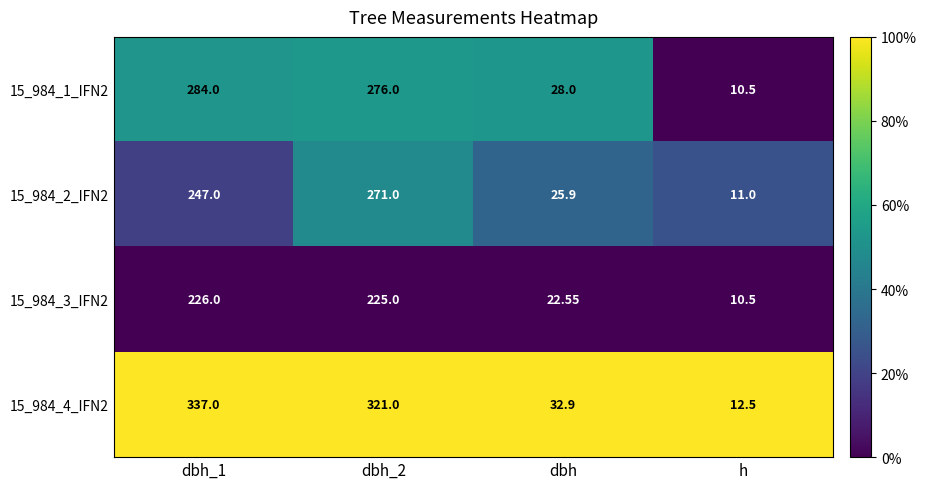

Where is 15_984_1_IFN2 nearest to the value 147?

dbh